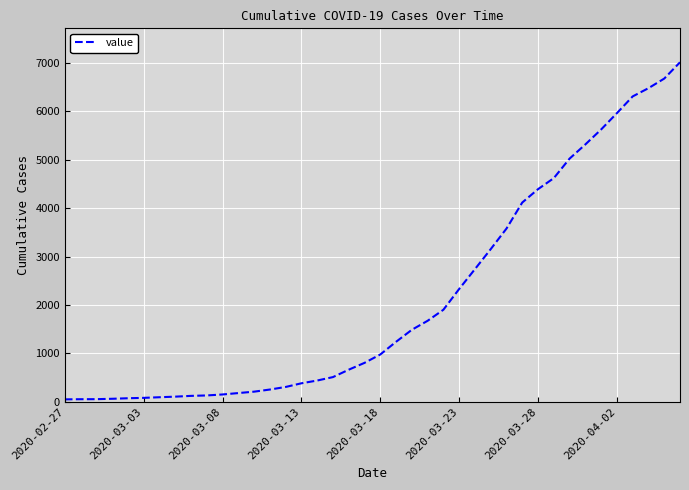

What is the difference between the maximum and minimum values?

6963